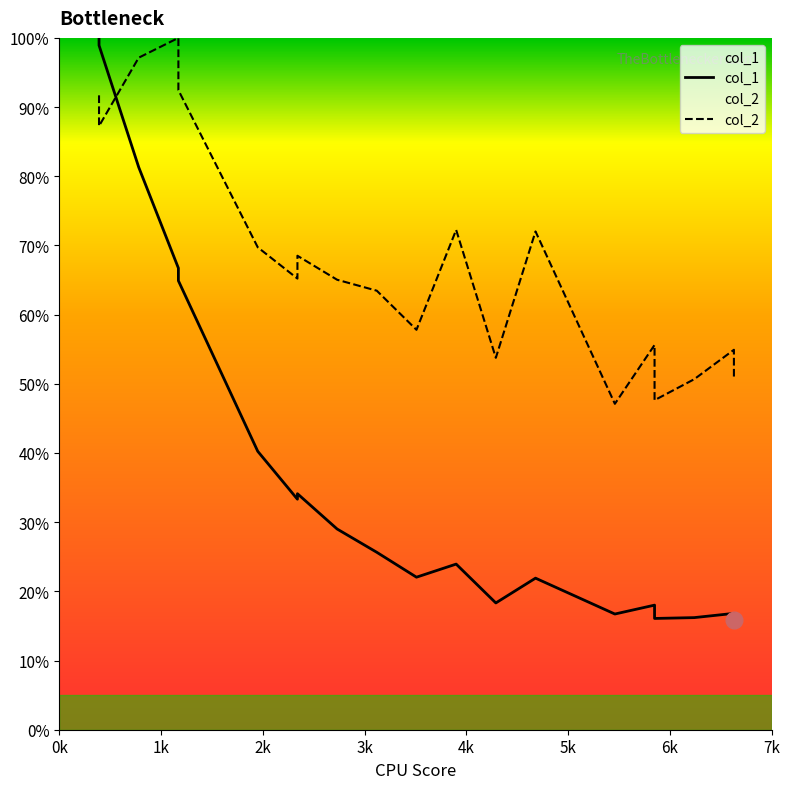

Rank the series at 6k from highest to lowest value.

col_2, col_1